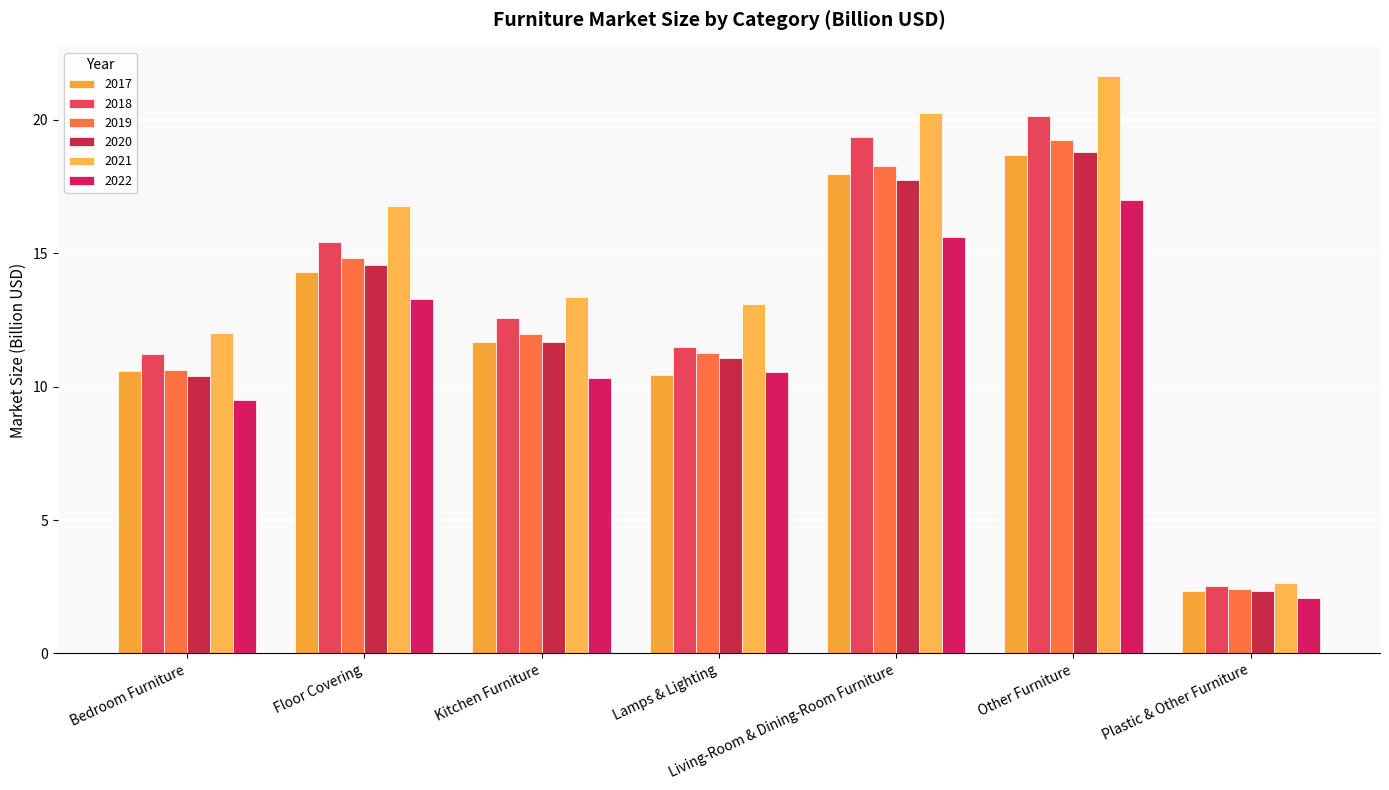

Which series has the widest spread of values?

2021